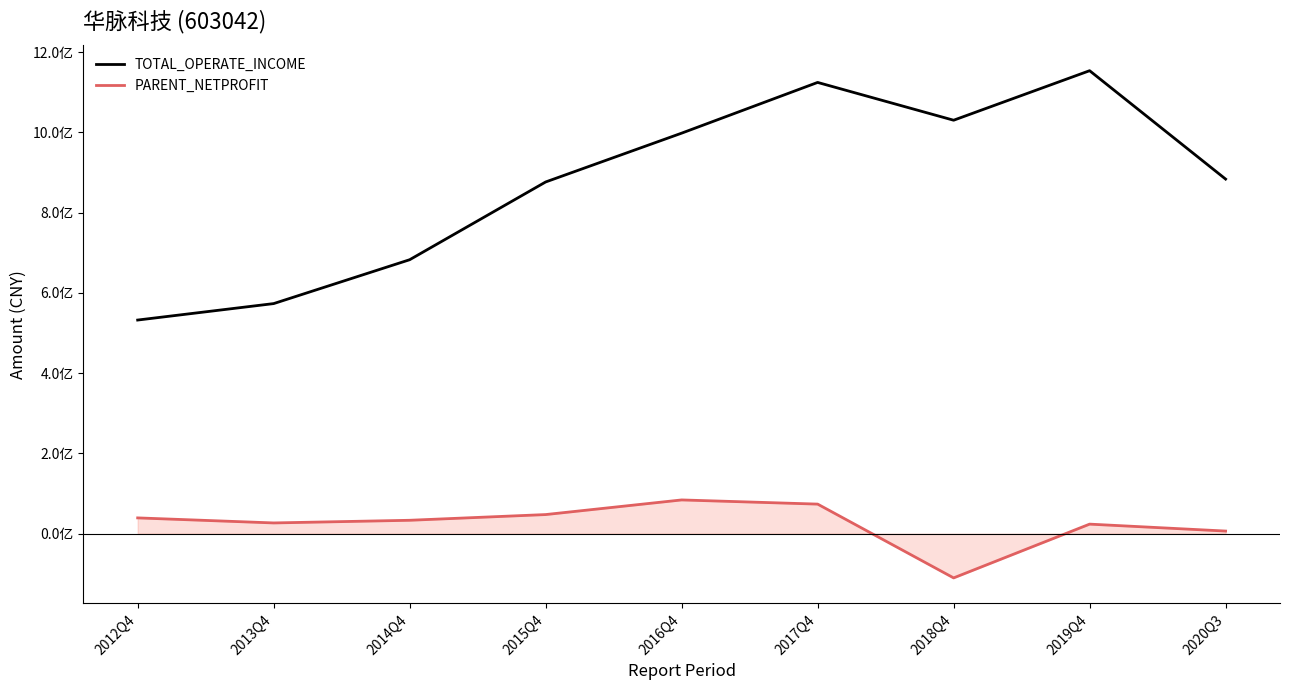

At how many categories does at least one series exceed 14500358?

9